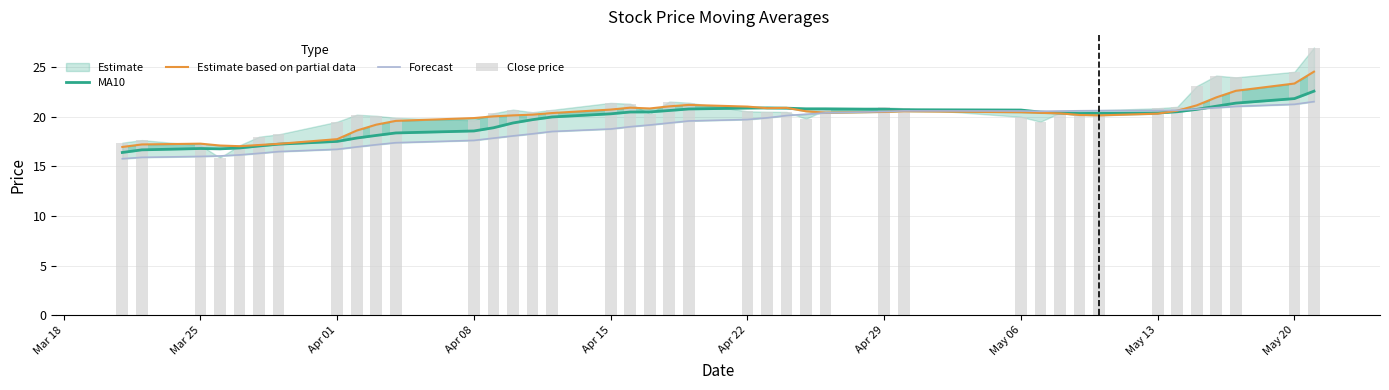

What value does the Forecast series have at May 20?

21.3